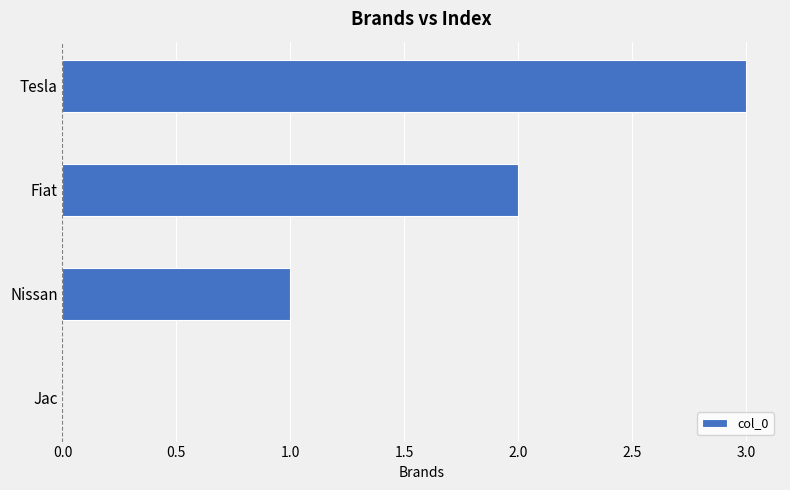

What is the change in value from Jac to Fiat?

+2